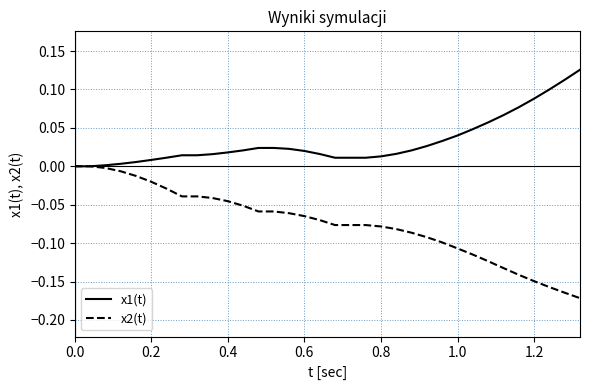

List the series in order of their overall mean, highest first.

x1(t), x2(t)